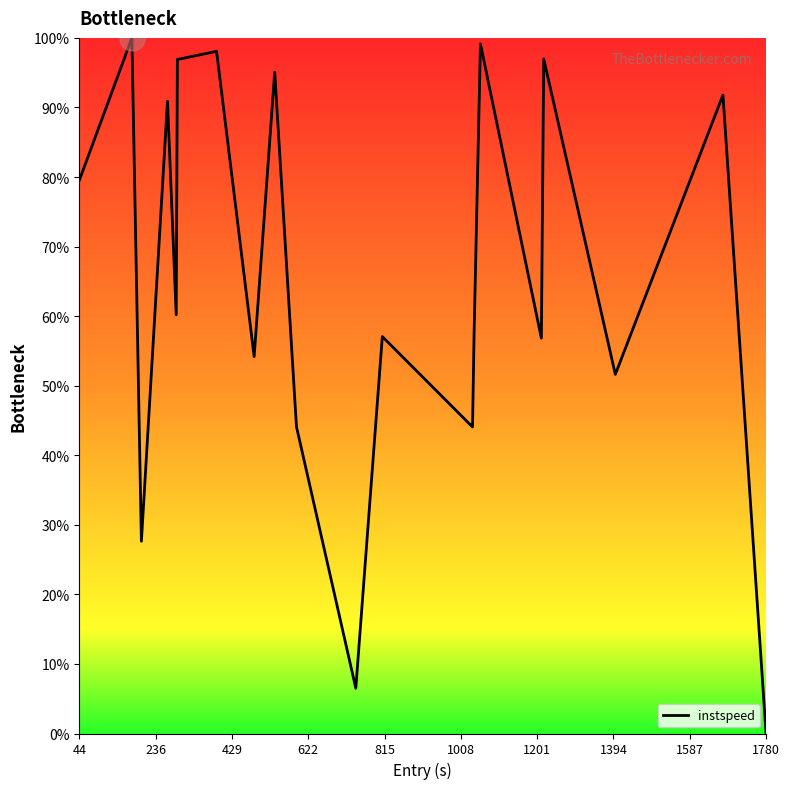

What is the difference between the maximum and minimum values?

100.0